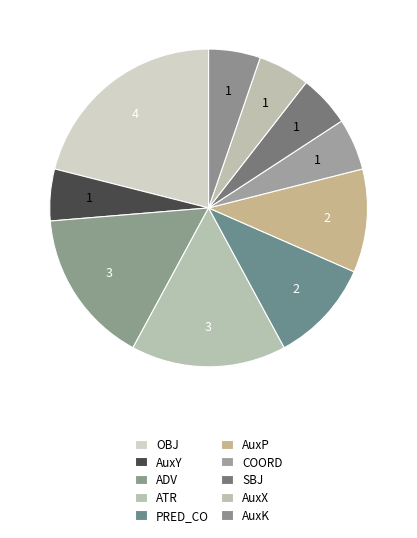

To the nearest percent, what is the average slice percentage?

10%